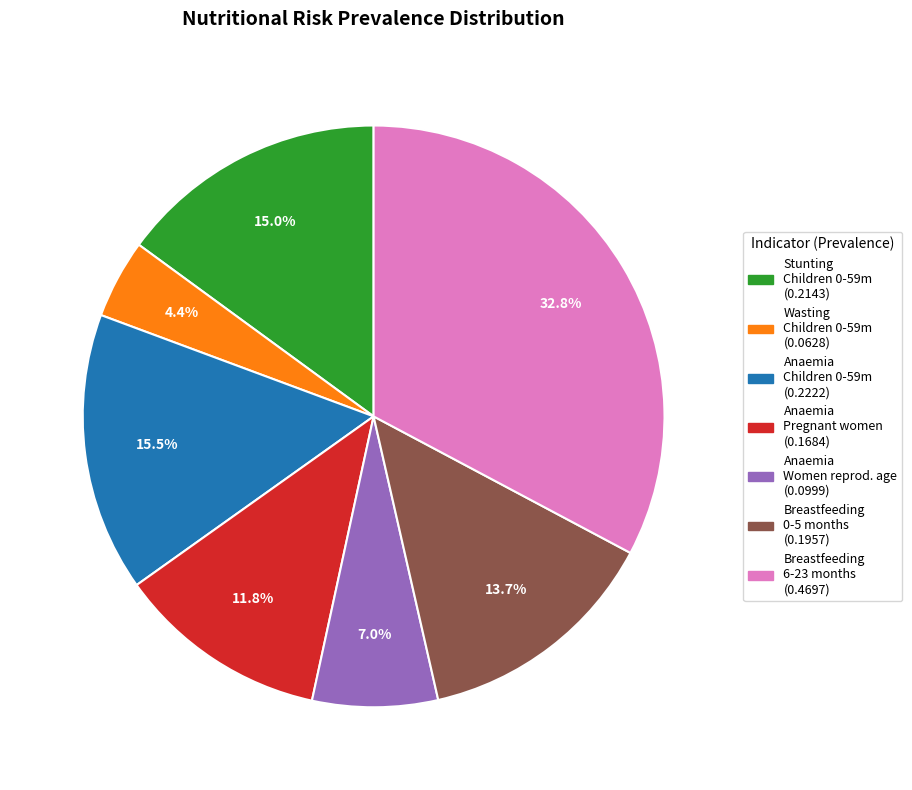

Is there any slice that represents more than half of the pie?

No